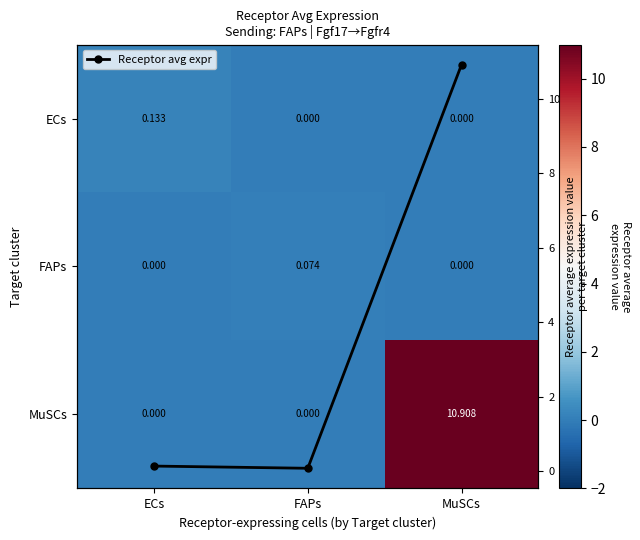

Which series has the largest range (max minus min)?

MuSCs